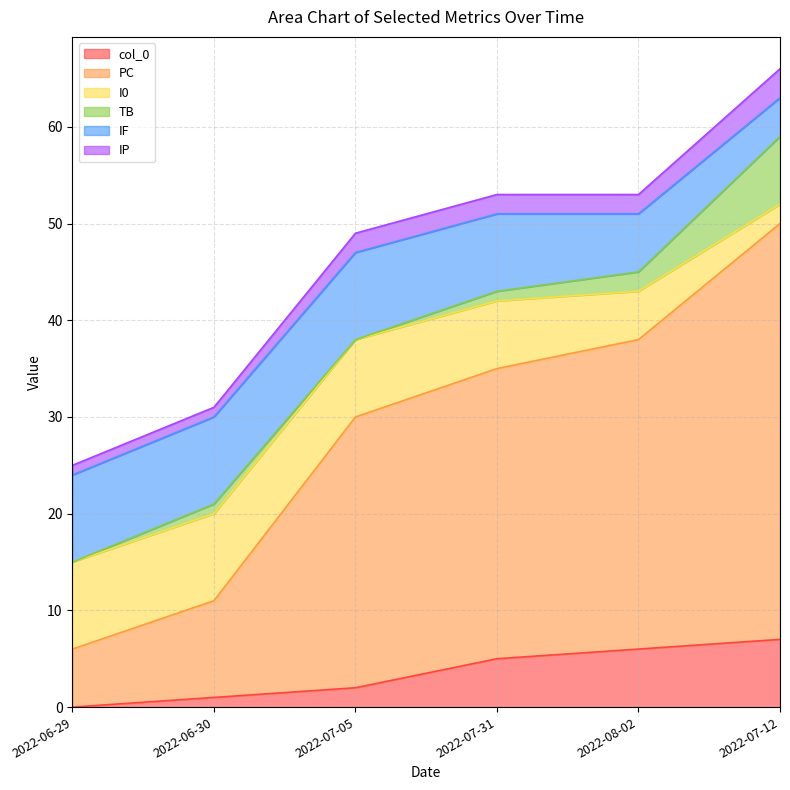

Which has a higher value, 2022-08-02 or 2022-07-31?

2022-08-02